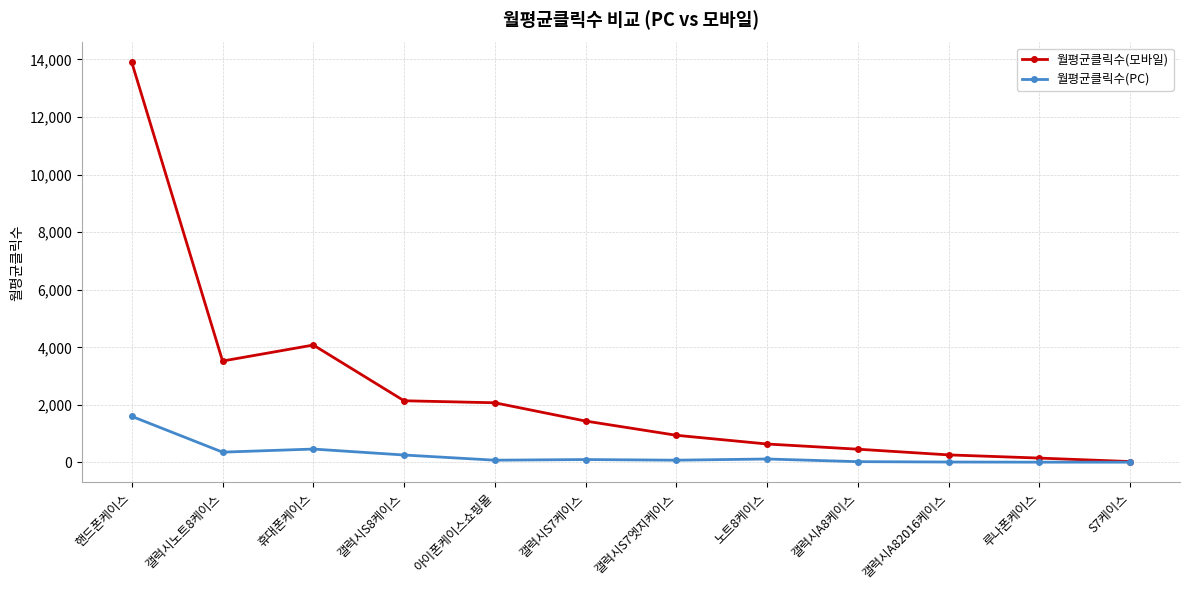

At how many categories does at least one series exceed 10975?

1